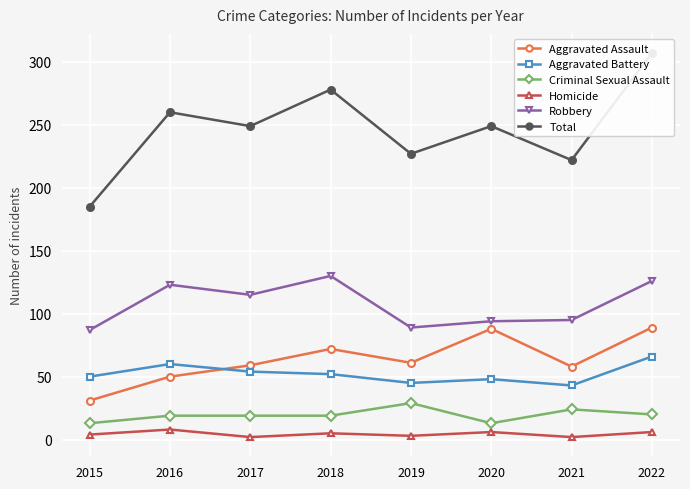

At 2016, list the series in order from largest to smallest.

Total, Robbery, Aggravated Battery, Aggravated Assault, Criminal Sexual Assault, Homicide